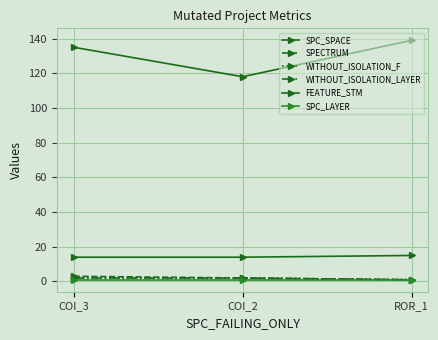

Which series has the largest total across all categories?

SPC_SPACE